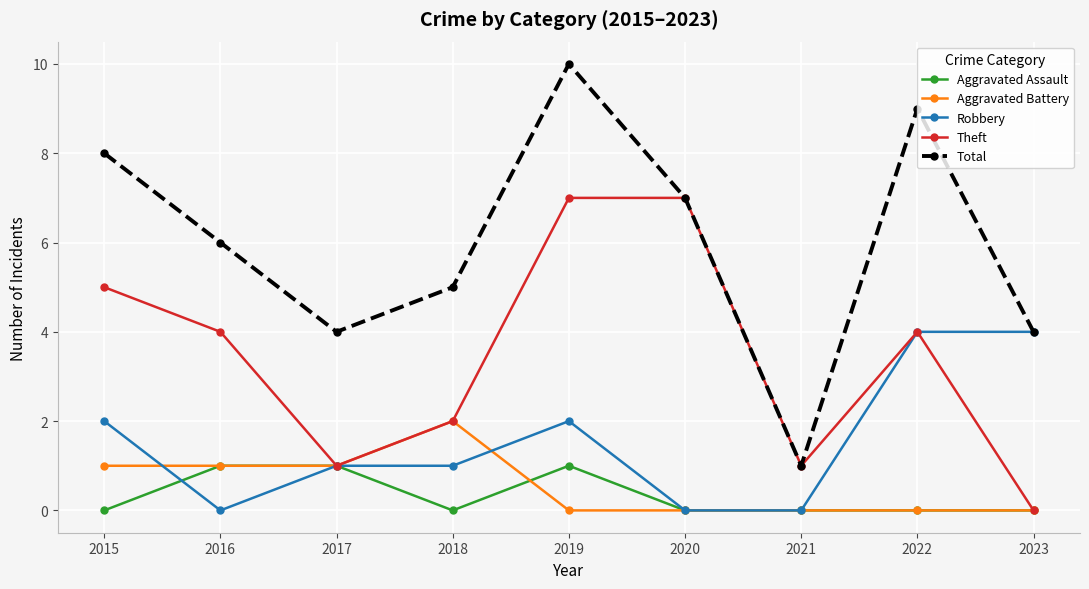

Is the value of Theft at 2022 greater than the value of Robbery at 2019?

Yes